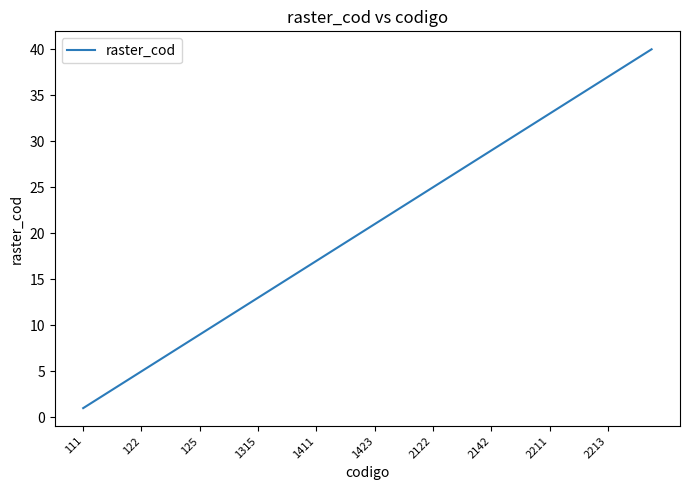

What is the greatest value displayed?

40